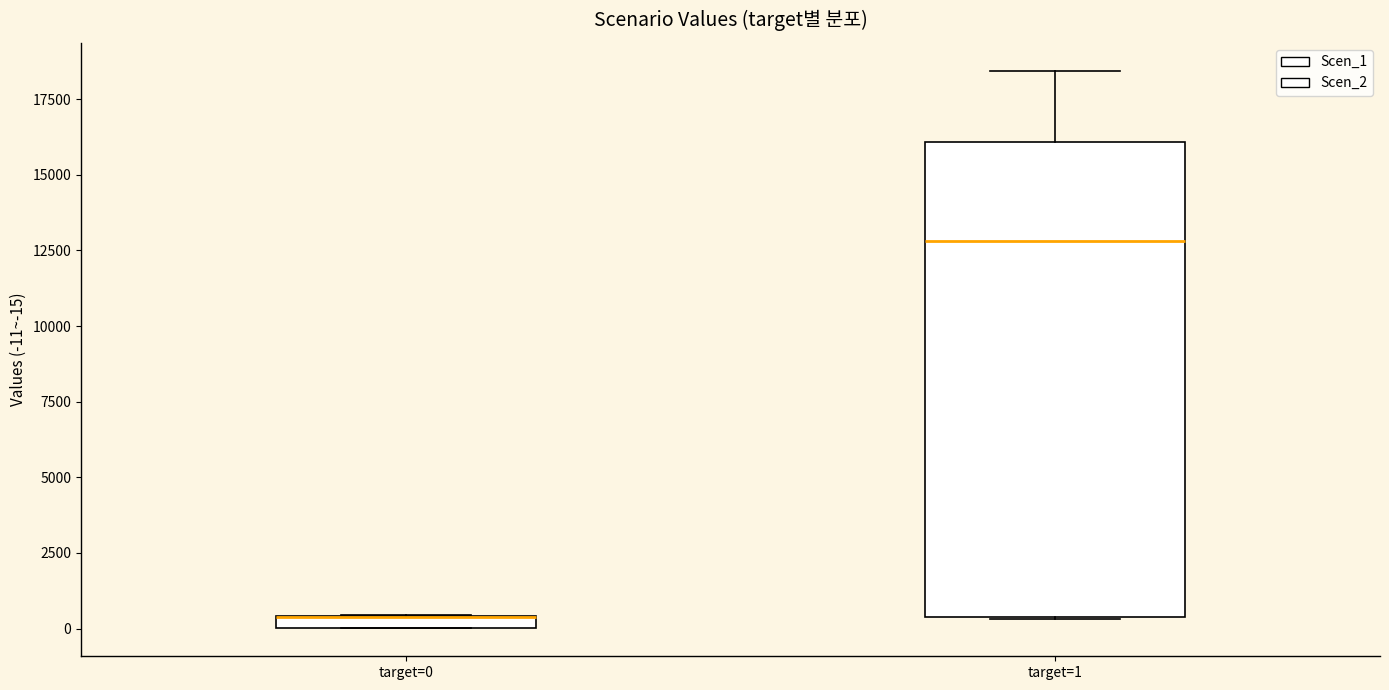

Which box is the tallest, from its lower edge to its upper edge?

target=1